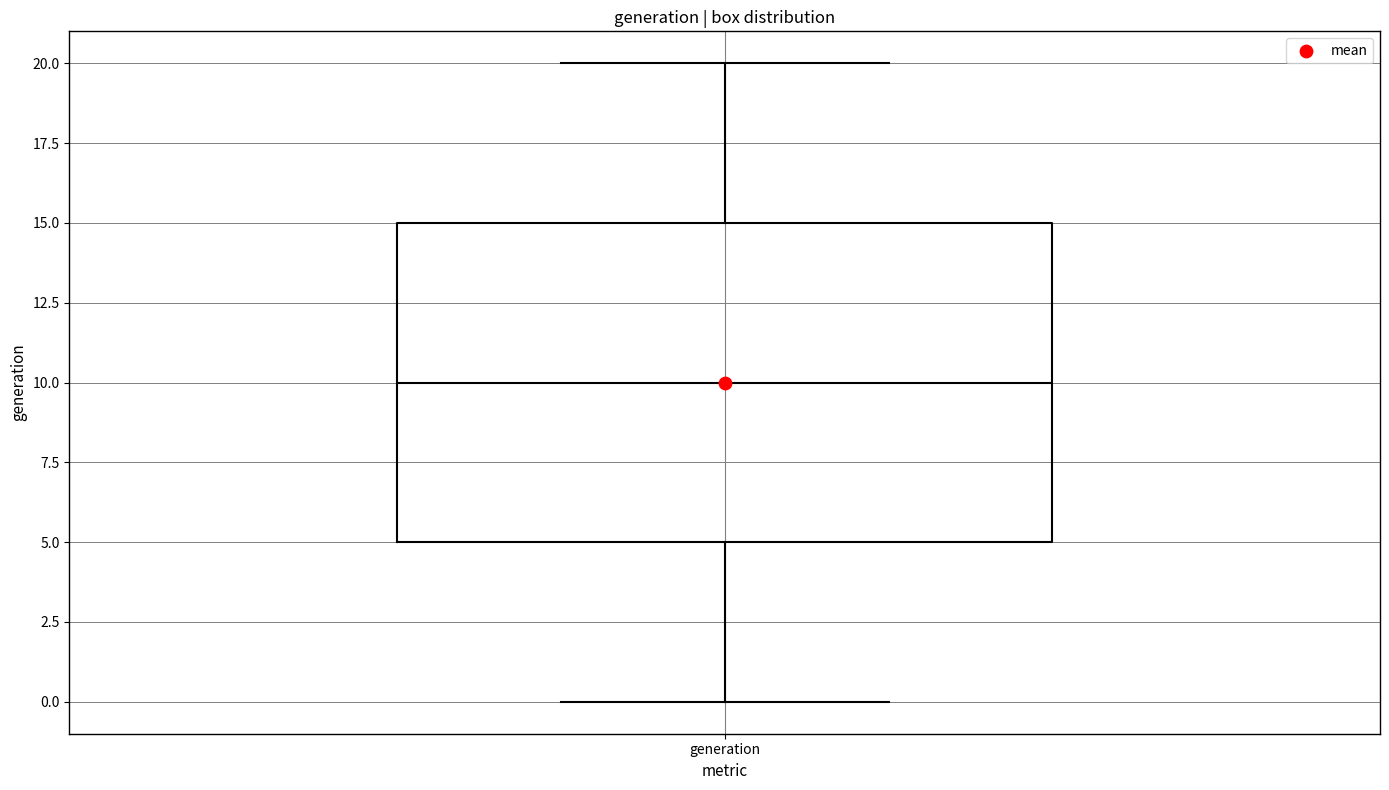

Read this box plot against the y-axis: the position of the median line, the range covered by the box, and the ends of both whiskers. The values are not printed on the chart, so give them approximately, as read against the axis.

median 10, box 5 to 15, whiskers 0 to 20